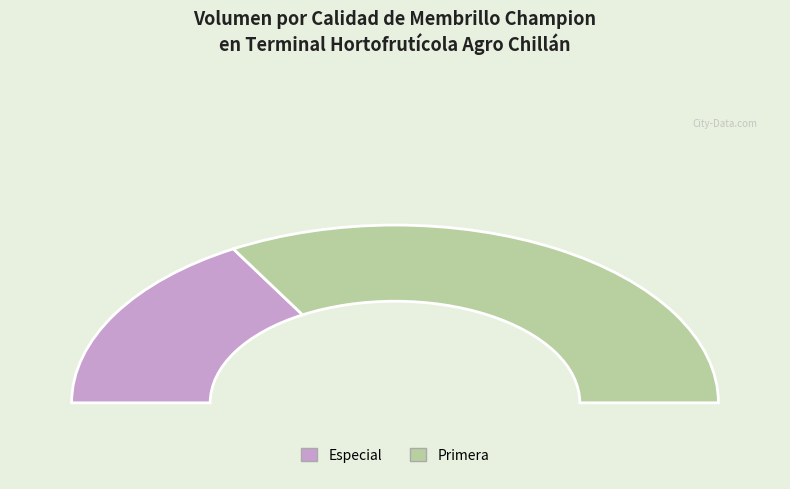

What percentage is the Primera slice, to the nearest percent?

67%